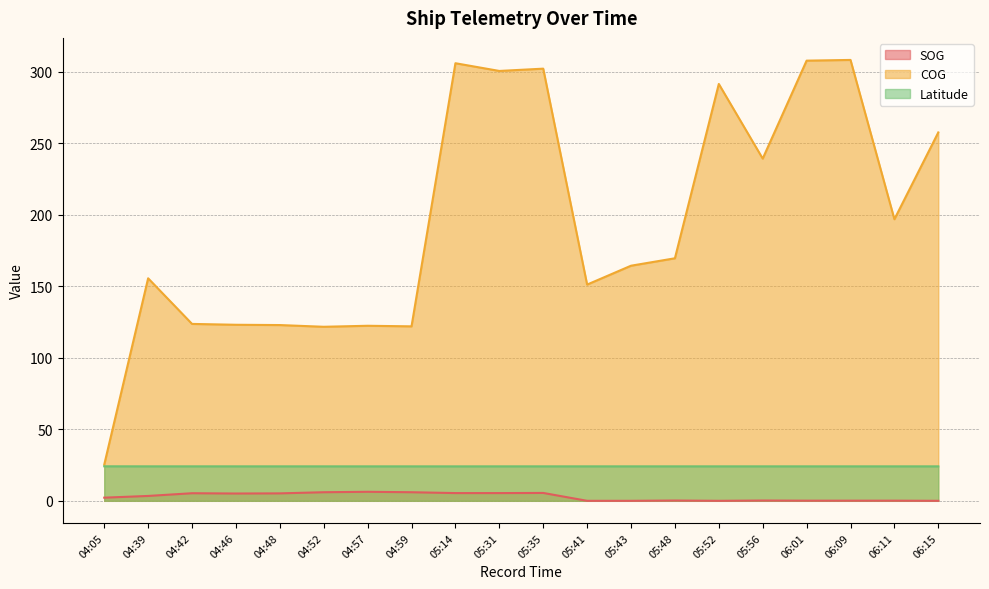

At which label is SOG closest to 3?

04:39